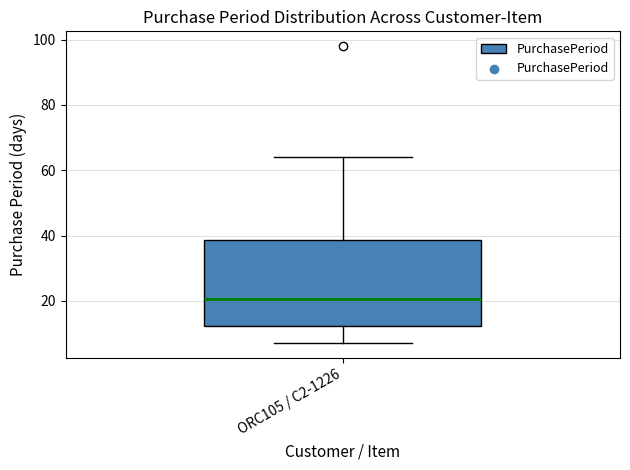

Transcribe this box plot: give where the median line is, the range the box spans, and where the two whiskers end, as read against the y-axis. The values are not printed on the chart, so give them approximately, as read against the axis.

median 20, box 12 to 38, whiskers 8 to 64